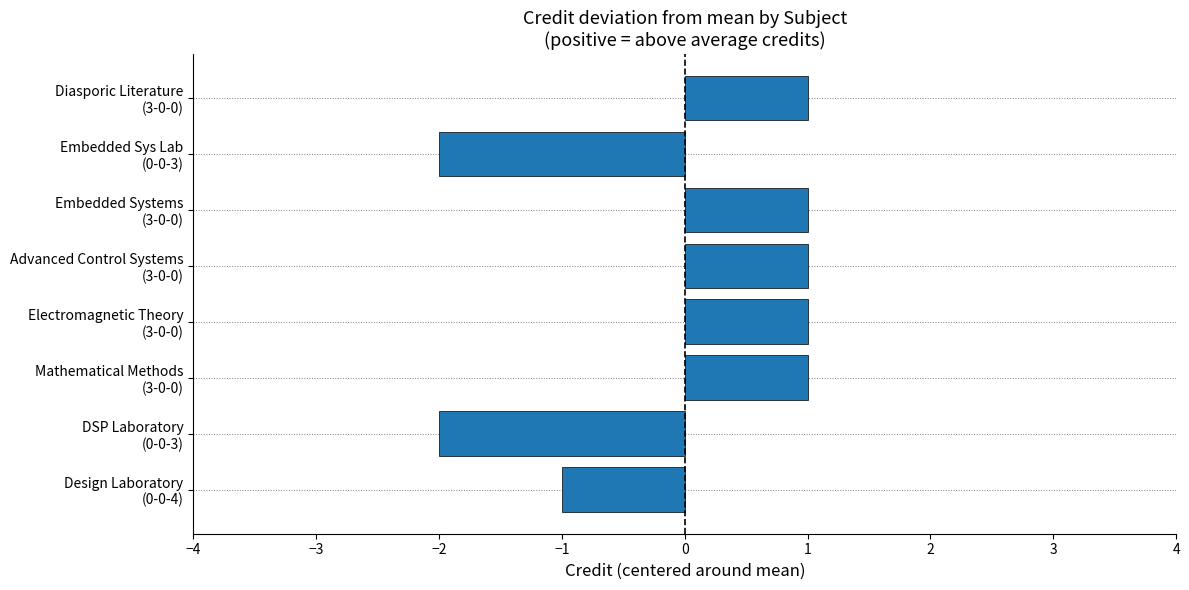

What is the difference between the second highest and minimum values?

3